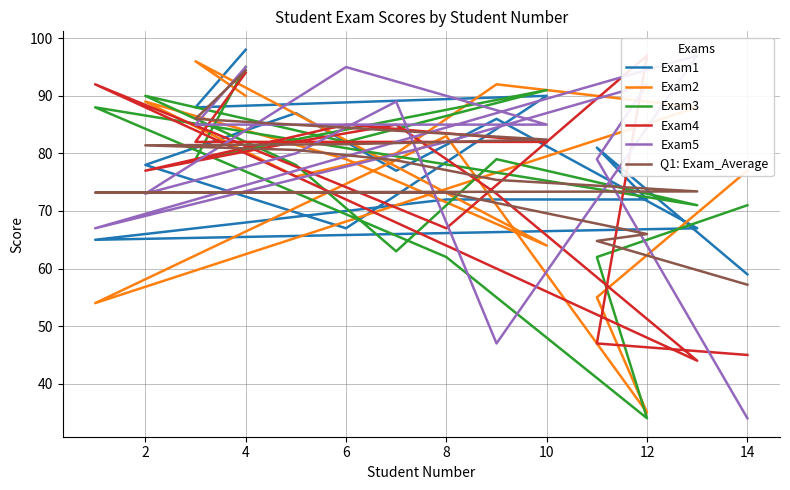

Where is the first local minimum for Exam3?

2